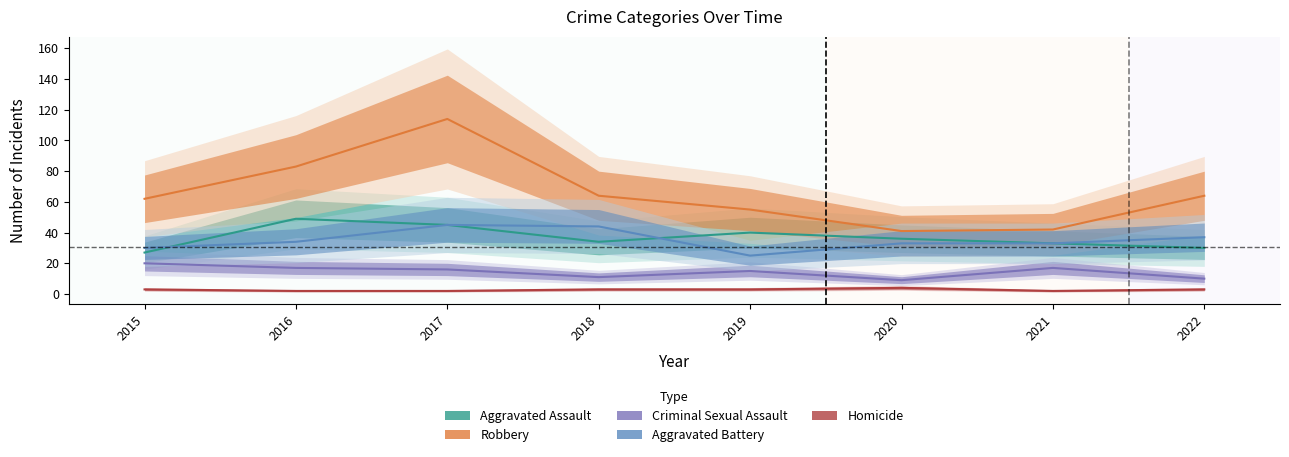

Does the chart have visible grid lines?

No